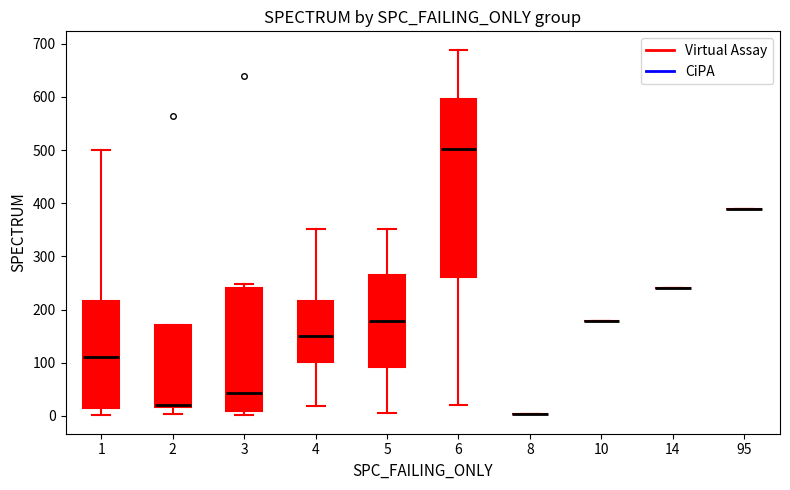

Reading left to right, transcribe this box plot: for each box, give where its median line is, the range the box spans, and where its two whiskers end, as read against the y-axis. The values are not printed on the chart, so give them approximately, as read against the axis.

1: median 110, box 10 to 220, whiskers 0 to 500
2: median 20 (drawn on the box's lower edge), box 20 to 170, whiskers 0 to 170
3: median 40, box 10 to 240, whiskers 0 to 250
4: median 150, box 100 to 220, whiskers 20 to 350
5: median 180, box 90 to 270, whiskers 10 to 350
6: median 500, box 260 to 600, whiskers 20 to 690
8: box collapsed to a line at 0, whiskers 0 to 0
10: box collapsed to a line at 180, whiskers 180 to 180
14: box collapsed to a line at 240, whiskers 240 to 240
95: box collapsed to a line at 390, whiskers 390 to 390